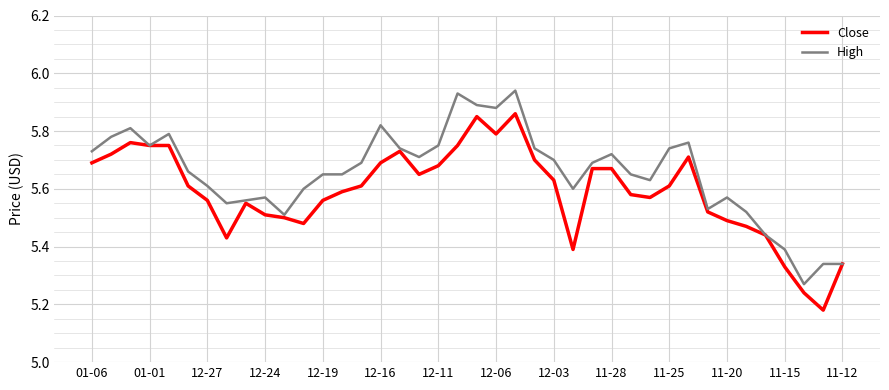

Which series has the largest total across all categories?

High